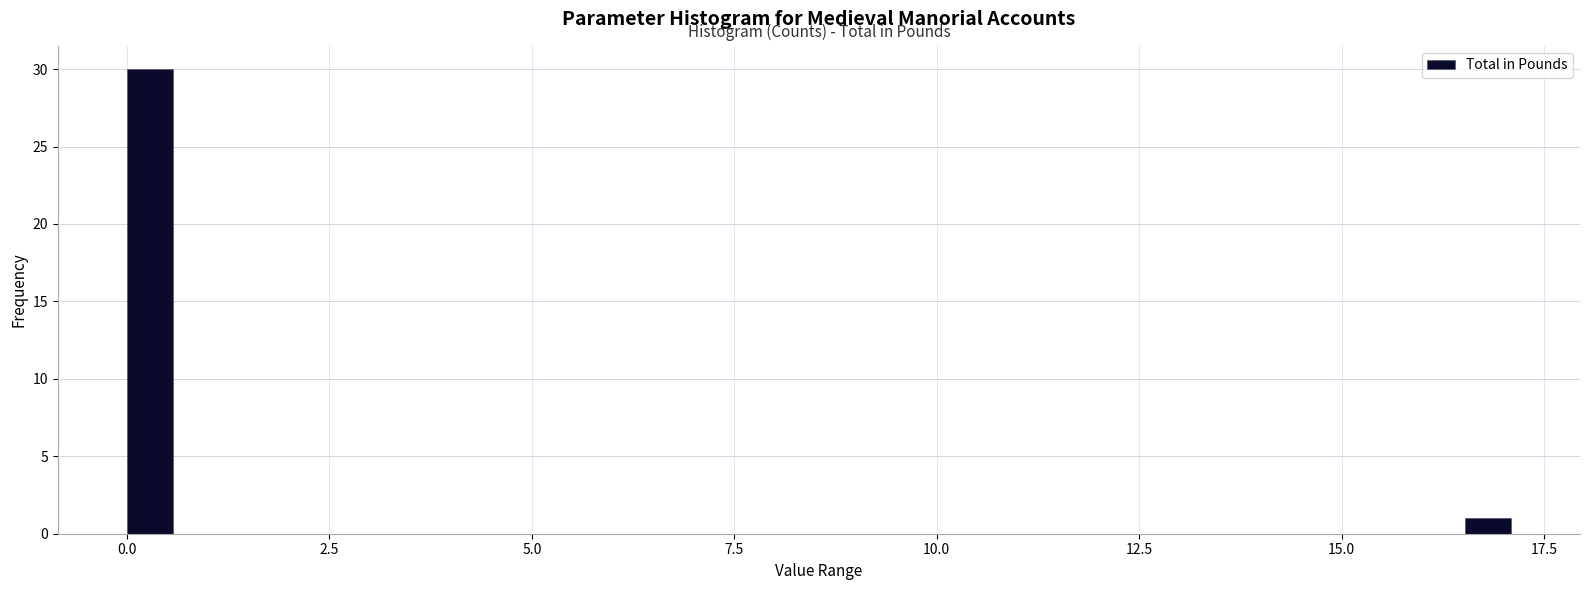

Read against the x-axis, roughly where is the centre of the tallest bar?

0.5